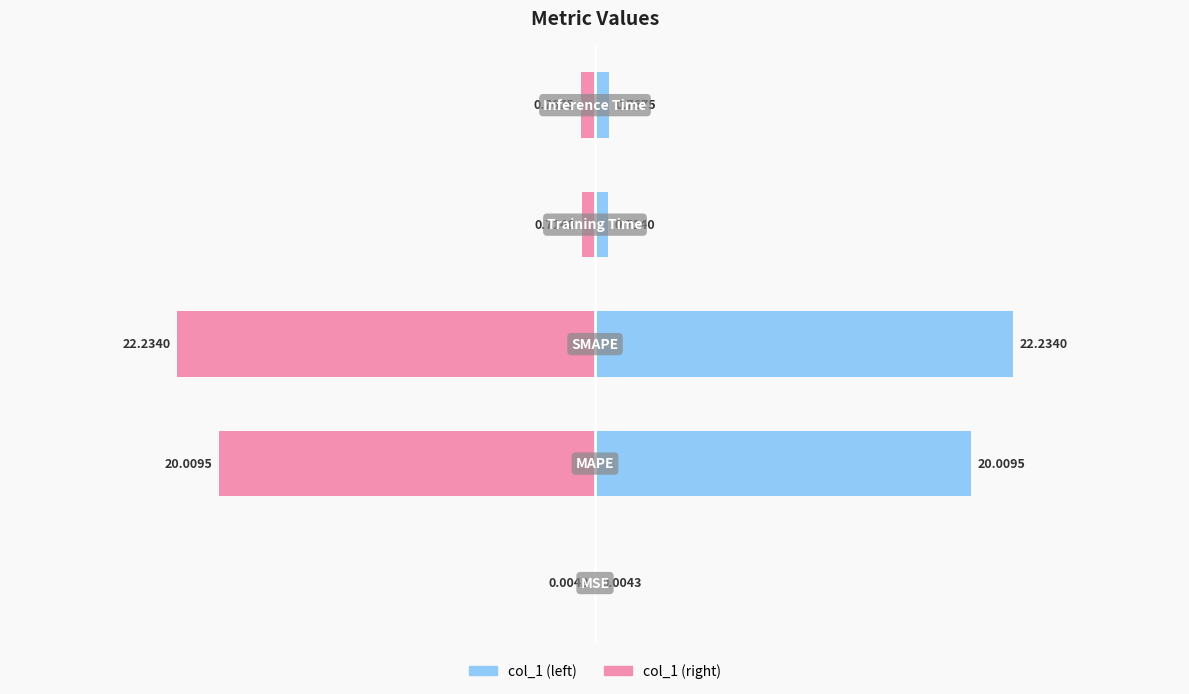

What is the average value of the col_1 (left) series?

8.7